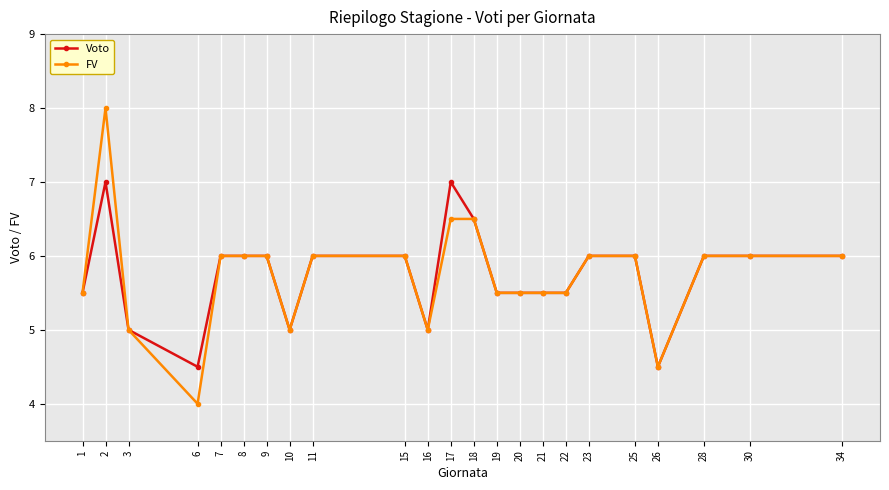

List the series in order of their peak value, highest first.

FV, Voto